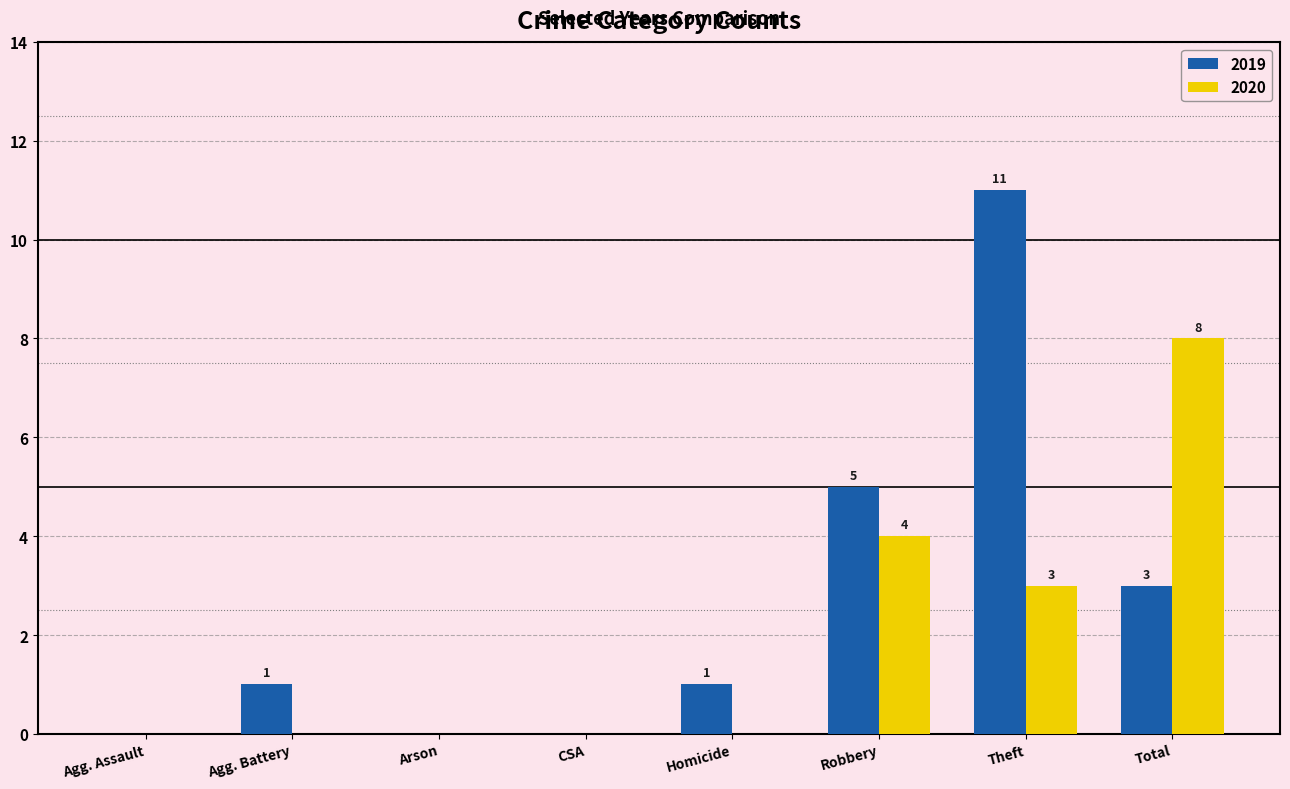

Reading right to left, list all the values displayed in this chart.

2019: Total=3	Theft=11	Robbery=5	Homicide=1	CSA=0	Arson=0	Agg. Battery=1	Agg. Assault=0
2020: Total=8	Theft=3	Robbery=4	Homicide=0	CSA=0	Arson=0	Agg. Battery=0	Agg. Assault=0